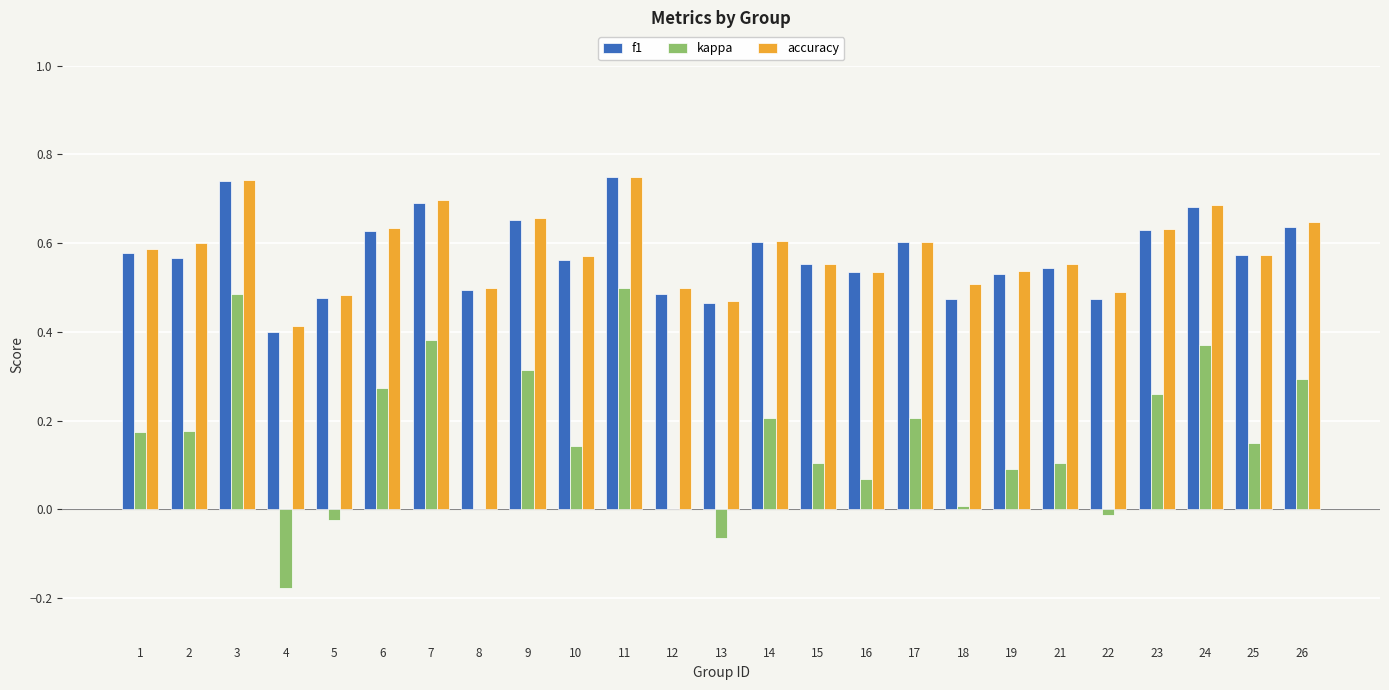

Is it true that f1 equals 0.8 at 14?

False